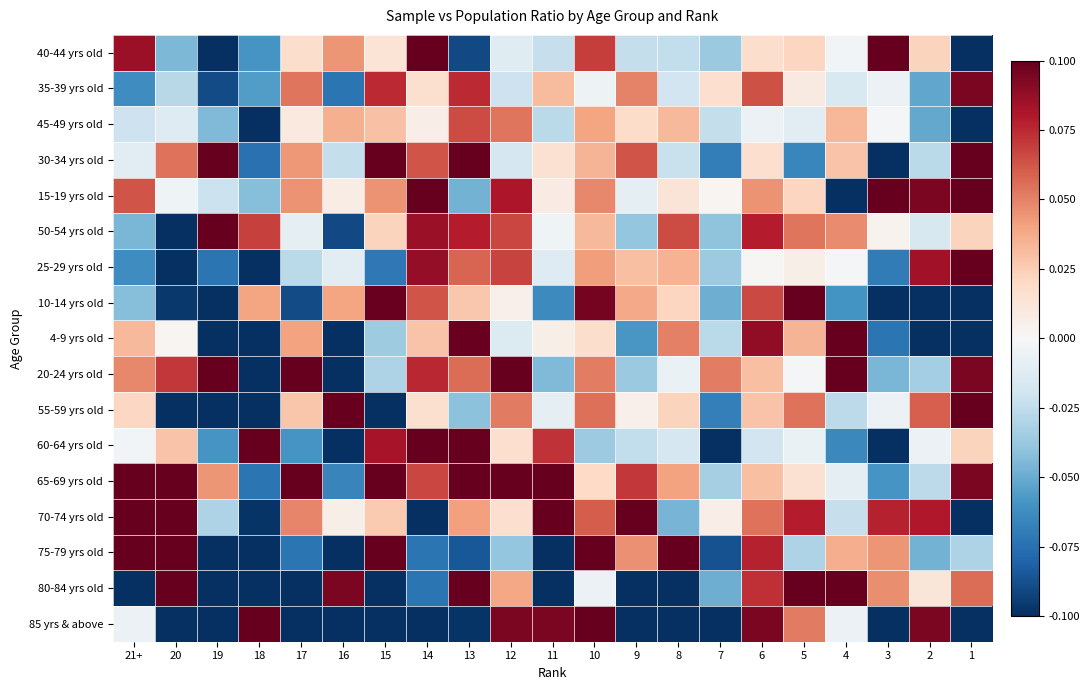

At 21+, list the series in order from smallest to largest.

80-84 yrs old, 35-39 yrs old, 25-29 yrs old, 50-54 yrs old, 10-14 yrs old, 45-49 yrs old, 30-34 yrs old, 85 yrs & above, 60-64 yrs old, 55-59 yrs old, 4-9 yrs old, 20-24 yrs old, 15-19 yrs old, 40-44 yrs old, 65-69 yrs old, 75-79 yrs old, 70-74 yrs old